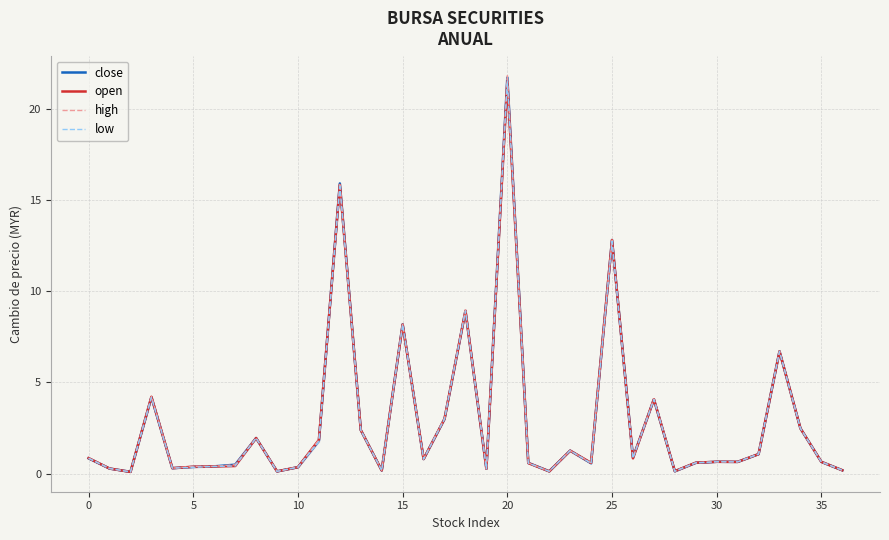

What is the maximum value shown in the chart?

21.8